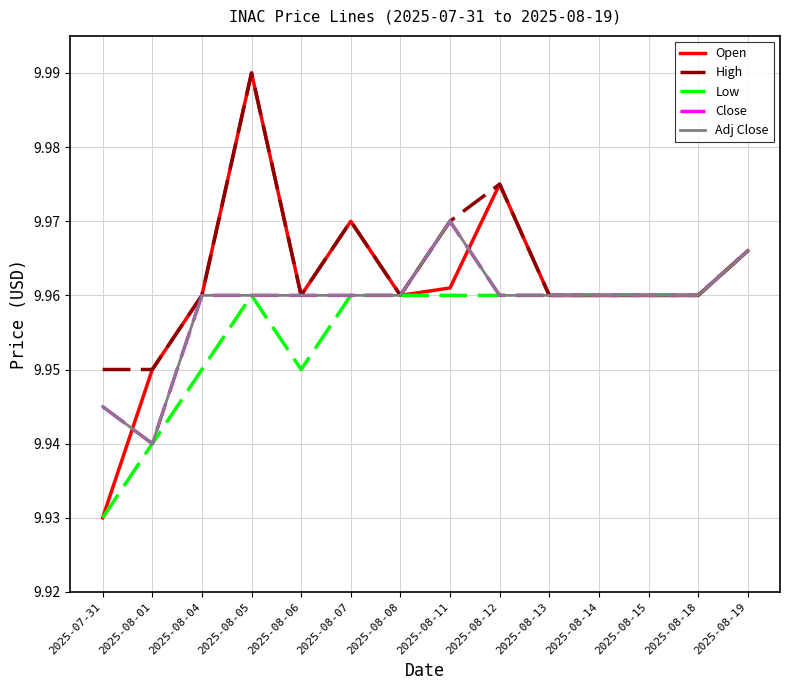

What is the label of the 6th point from the right?

2025-08-12